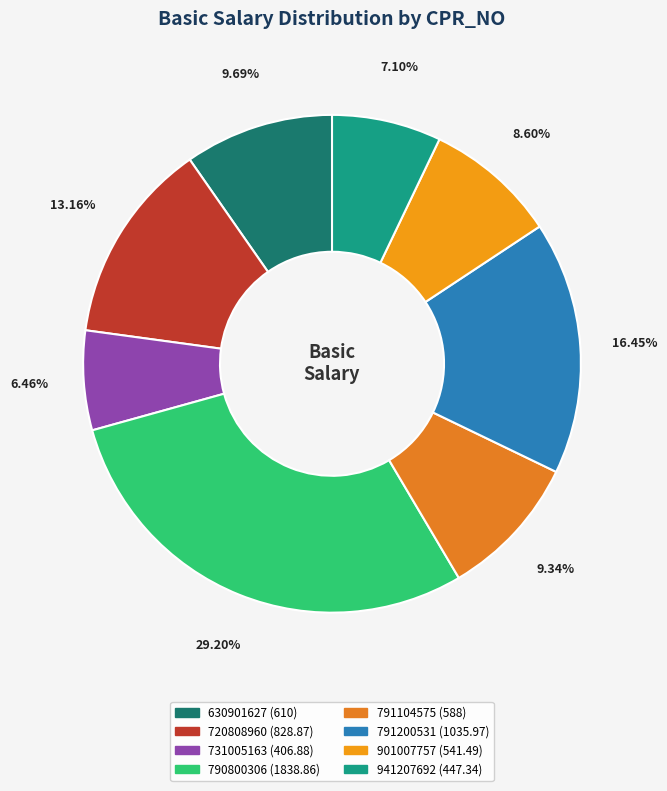

What percentage is the 791200531 slice, to the nearest percent?

16%